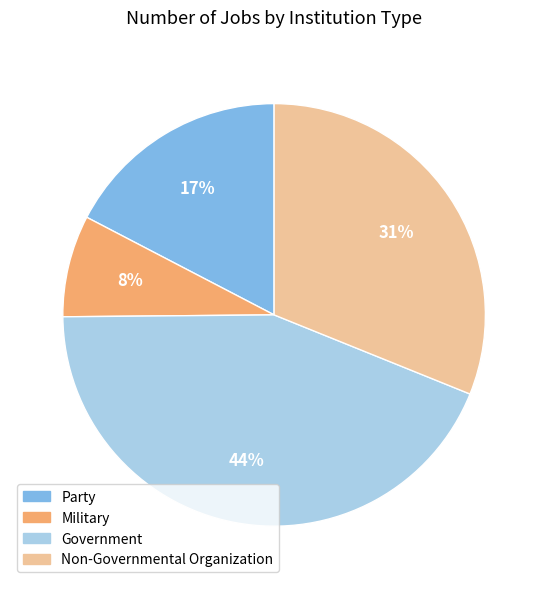

To the nearest percent, what is the average slice percentage?

25%